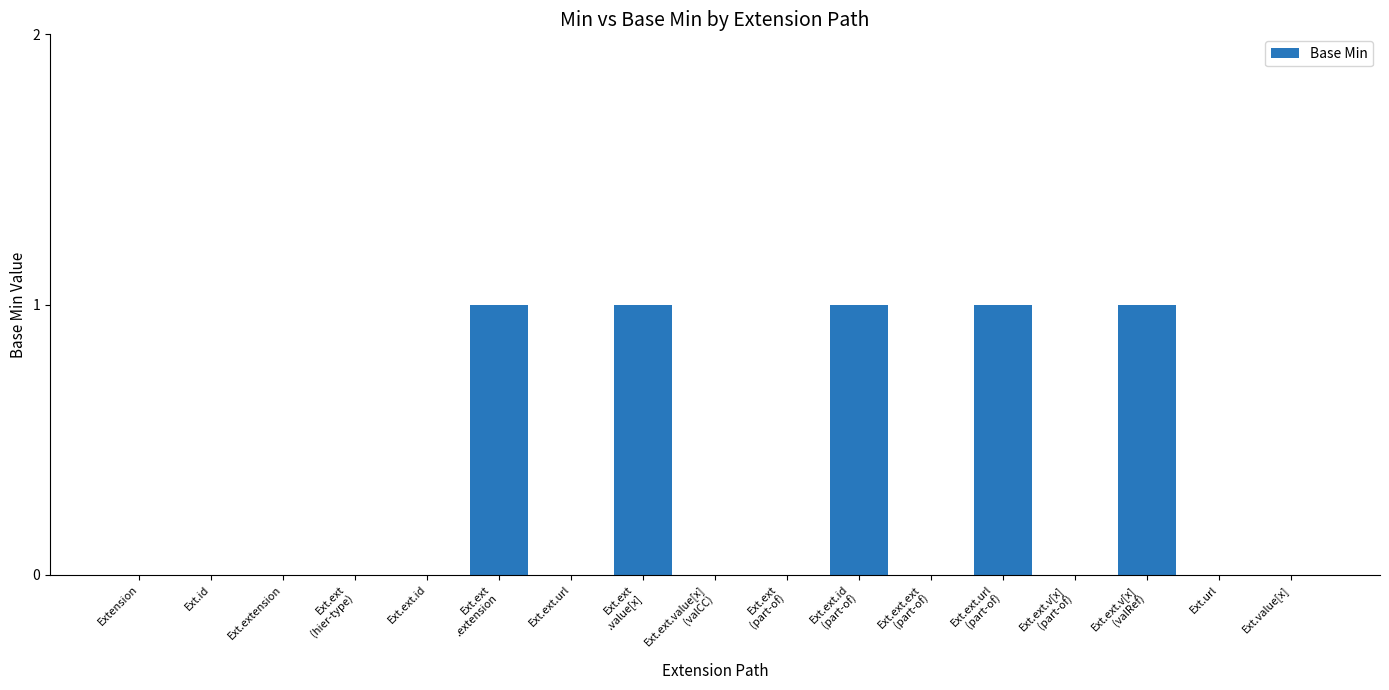

The chart shows a value of 0 at Extension. True or false?

True